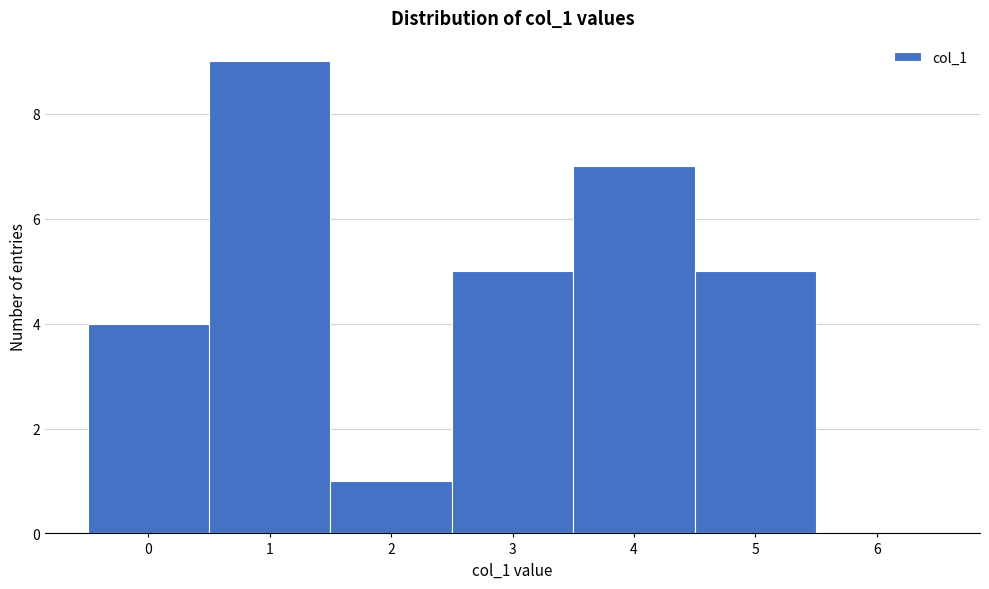

What is the height of the bar covering 3.5 to 4.5 on the x-axis? The values are not printed on the chart, so give them approximately, as read against the axis.

7